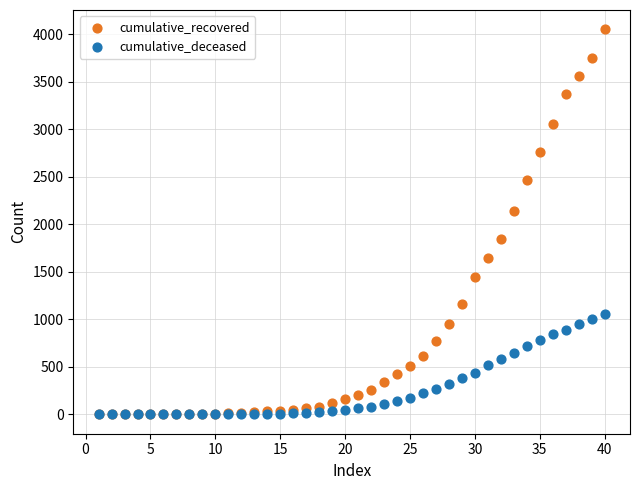

In the cumulative_recovered series, what Y value is closest to 2028?

2146